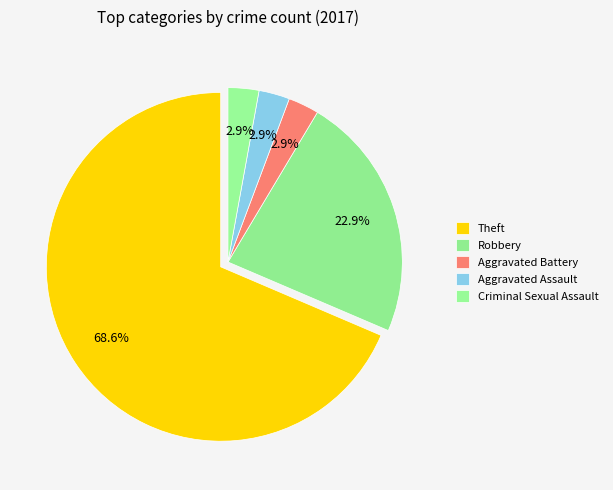

What is the majority slice?

Theft